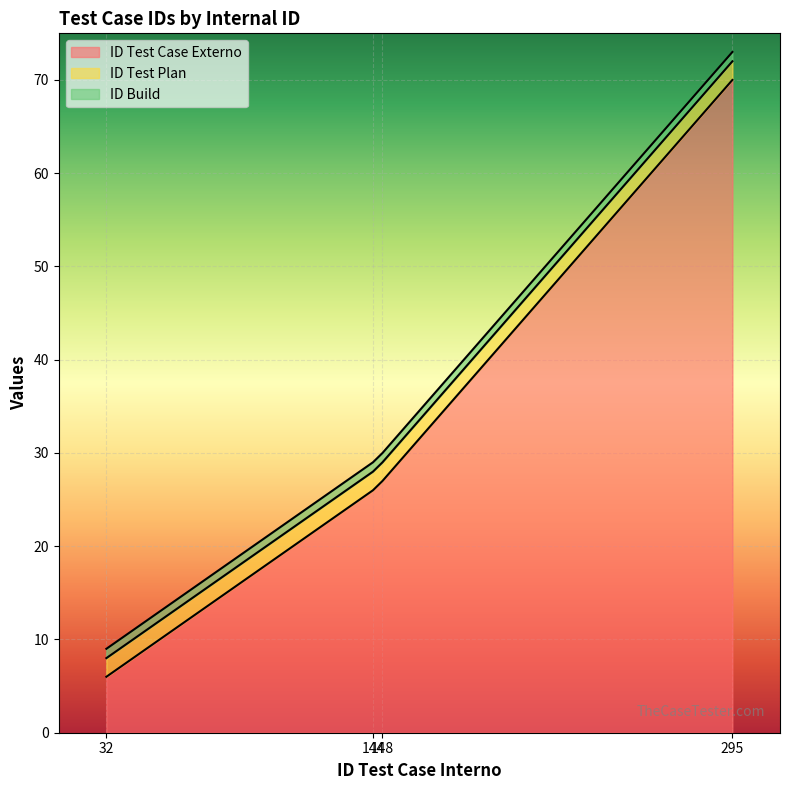

Rank the categories by ID Test Plan value from highest to lowest.

32, 144, 148, 295